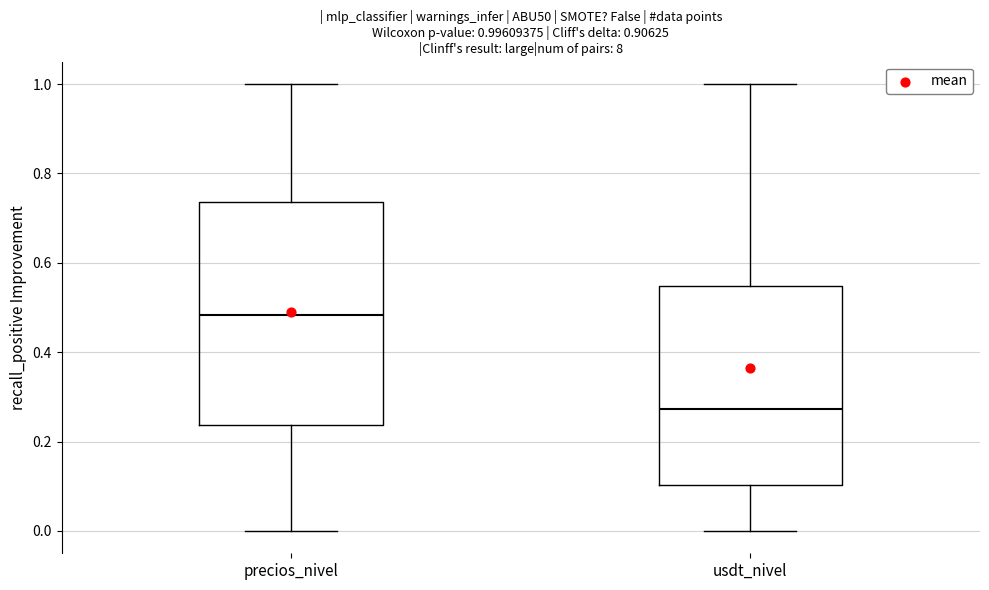

Which box's median line is the lowest?

usdt_nivel